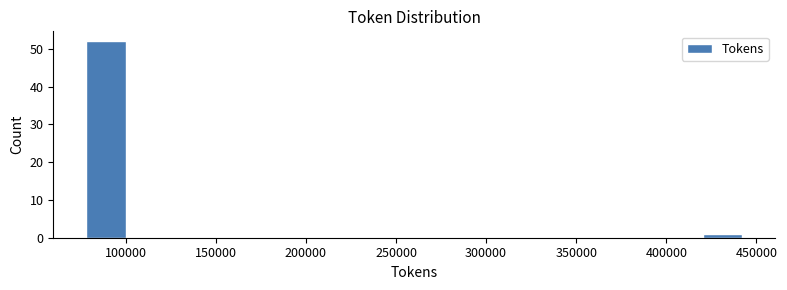

How tall is the bar that spans 420000 to 445000 on the x-axis? Neither the bar edges nor the heights are printed on the chart, so give them approximately, as read against the axes.

1